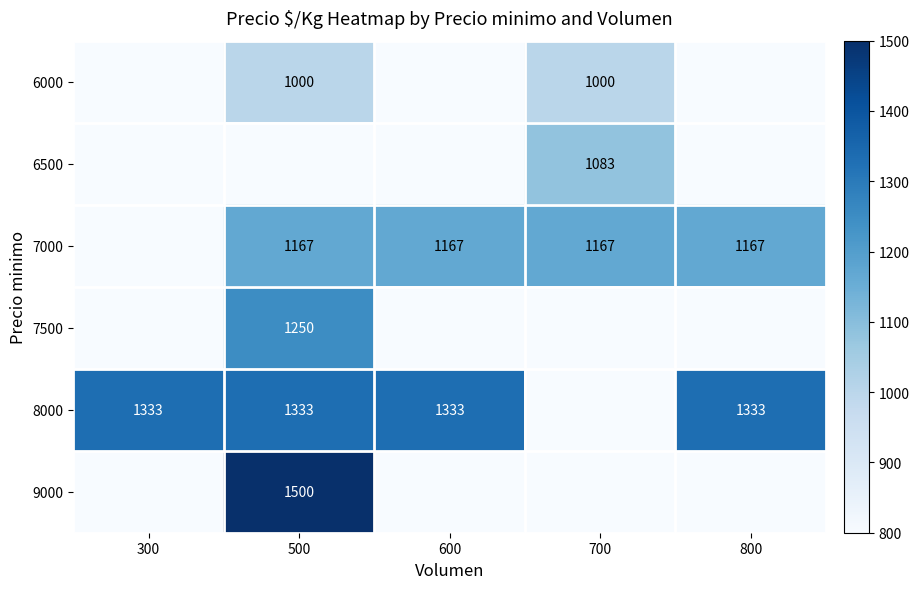

True or false: 8000 has a value of 691 at 800.

False